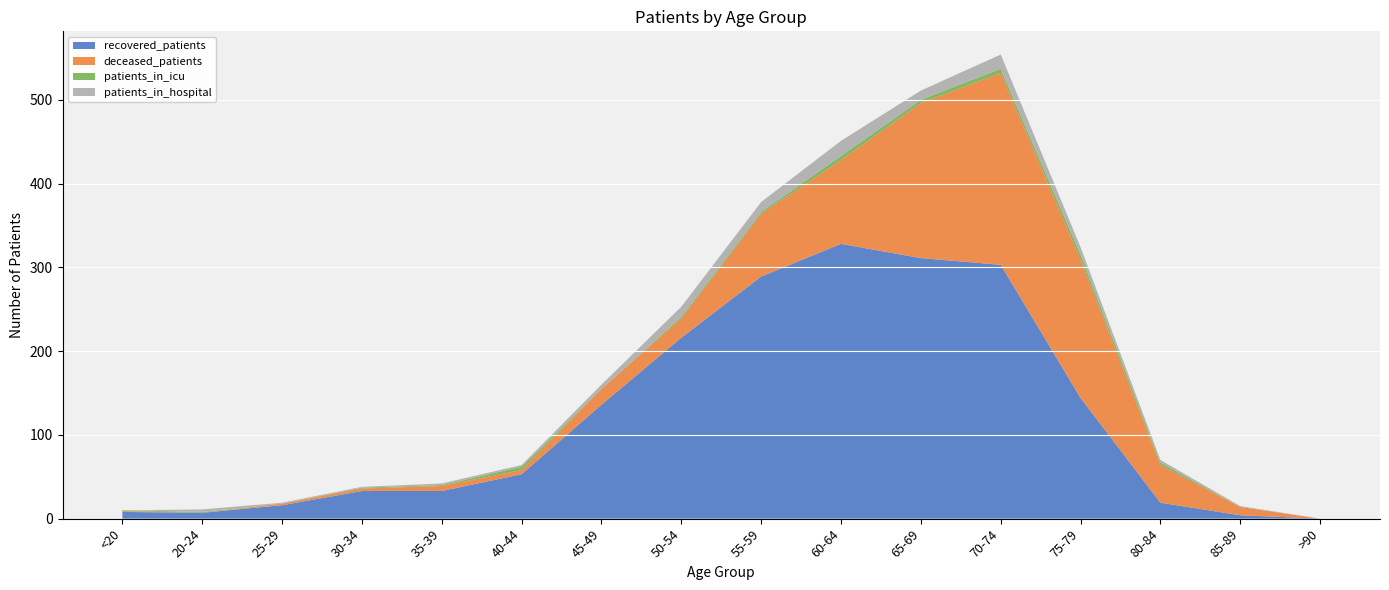

Reading right to left, transcribe all the data shown in this chart.

recovered_patients: 0	4	19	144	303	311	328	289	216	136	53	33	33	16	7	8
deceased_patients: 0	10	45	165	229	185	100	75	23	19	5	6	3	2	0	1
patients_in_icu: 0	0	3	6	5	4	5	2	2	0	4	1	1	0	1	1
patients_in_hospital: 0	1	3	9	17	11	18	12	12	5	2	2	1	1	3	0